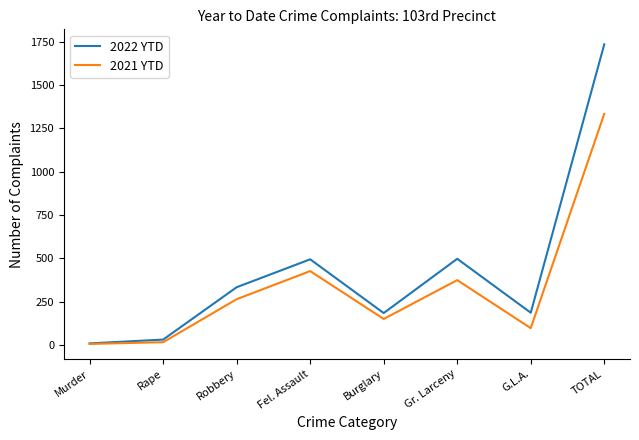

At which category does 2022 YTD reach its first local peak?

Fel. Assault